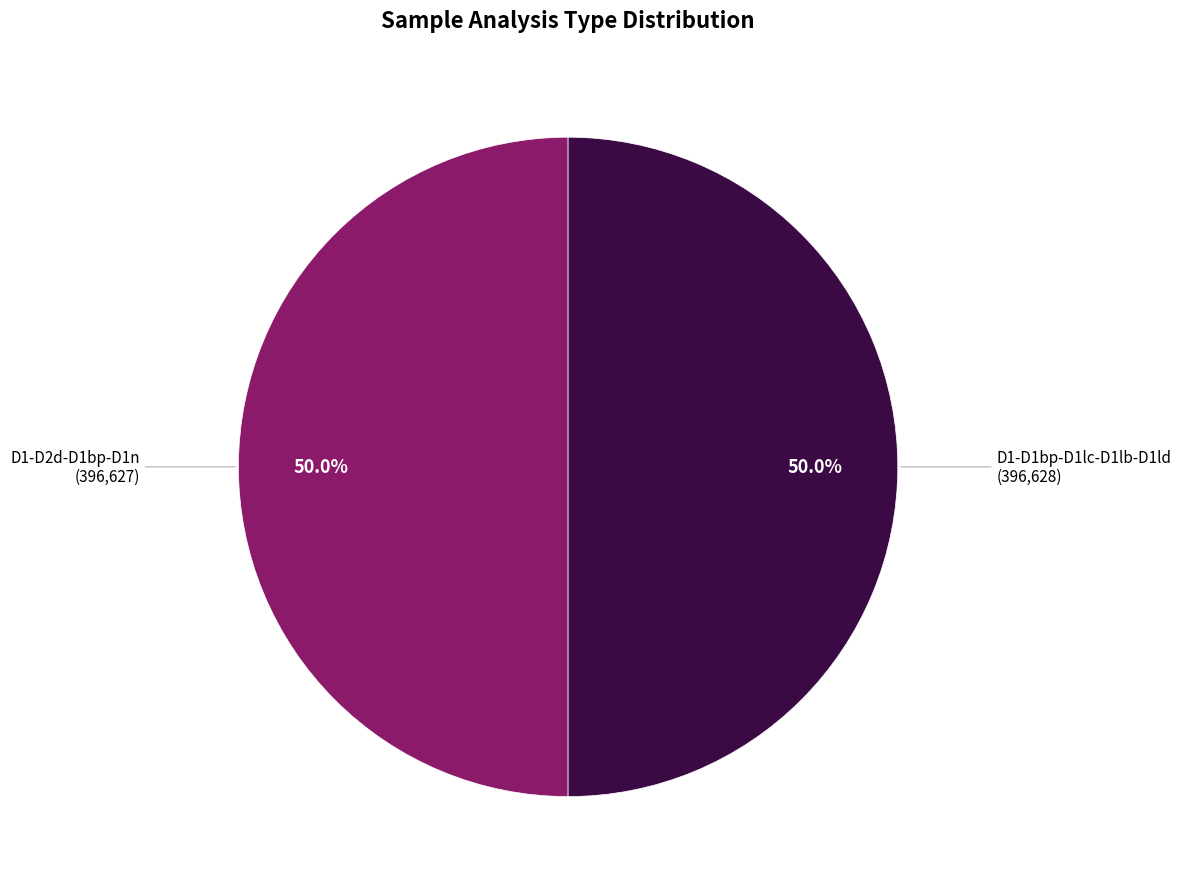

To the nearest percent, what portion does D1-D2d-D1bp-D1n represent?

50%